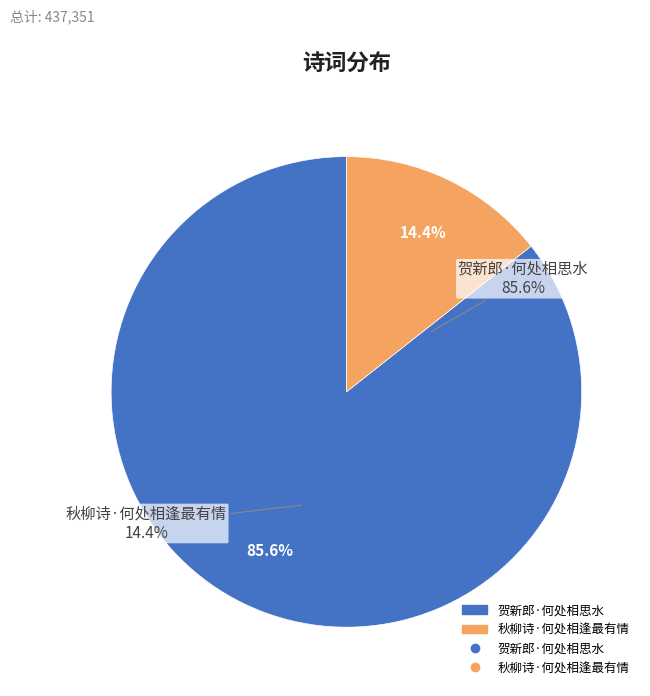

To the nearest percent, what is the combined percentage of 秋柳诗·何处相逢最有情 and 贺新郎·何处相思水?

100%